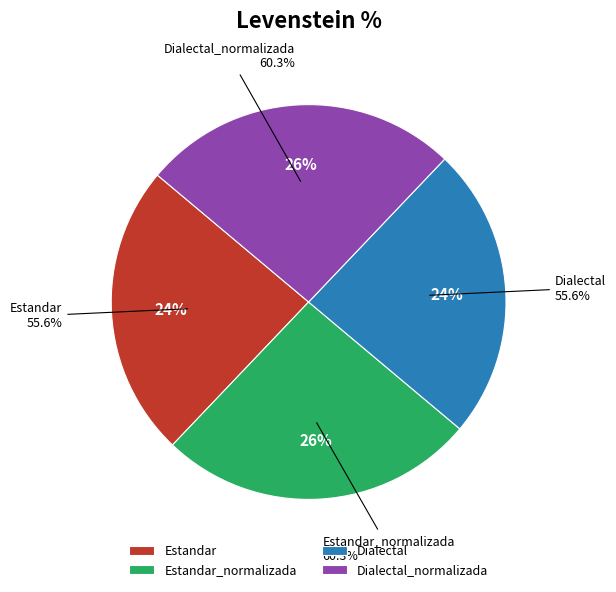

To the nearest percent, what is the difference between the largest and smallest slice percentages?

2%